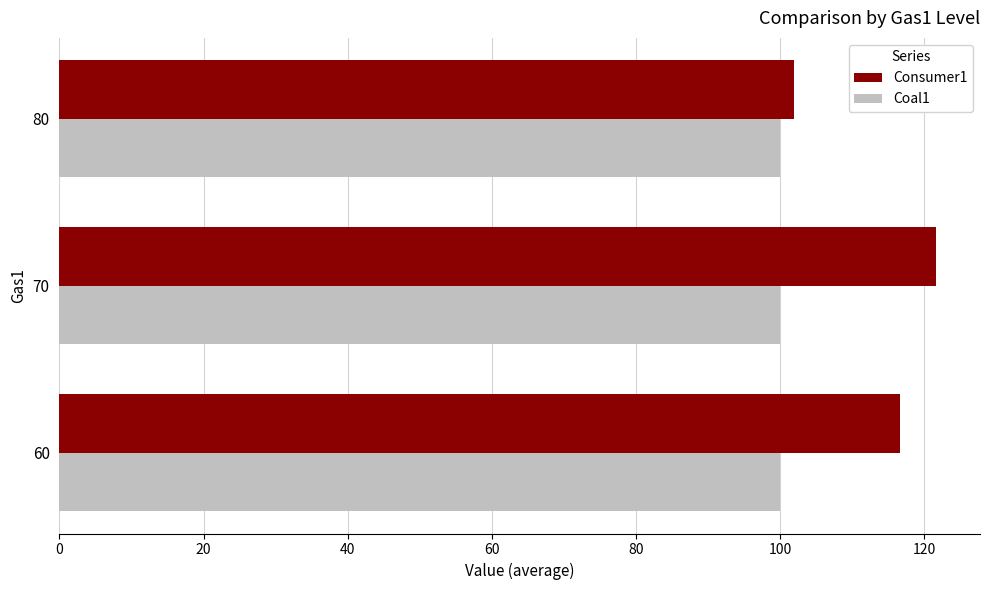

The Consumer1 series shows 171.8 at 70. True or false?

False